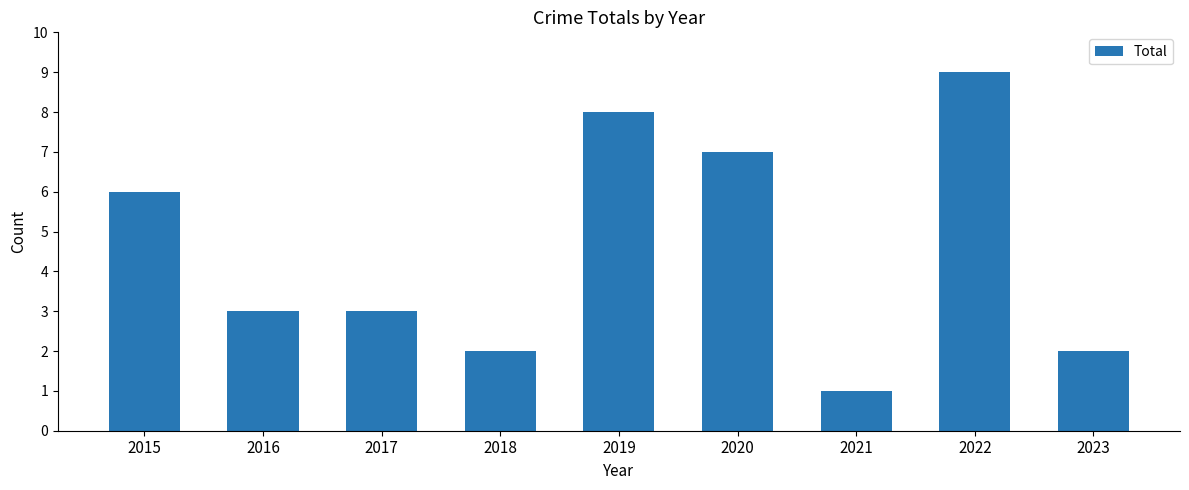

Which category has the lowest value across all series?

2021